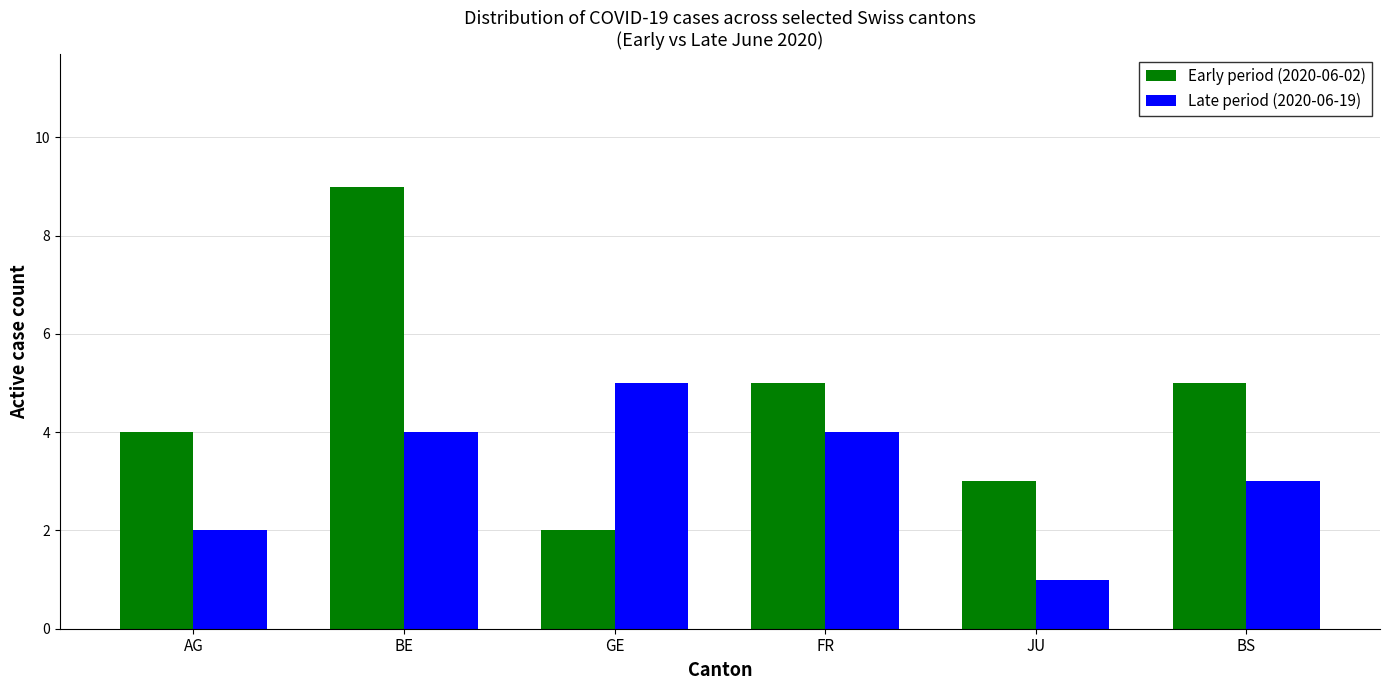

What is the approximate value of Early period (2020-06-02) at FR?

5